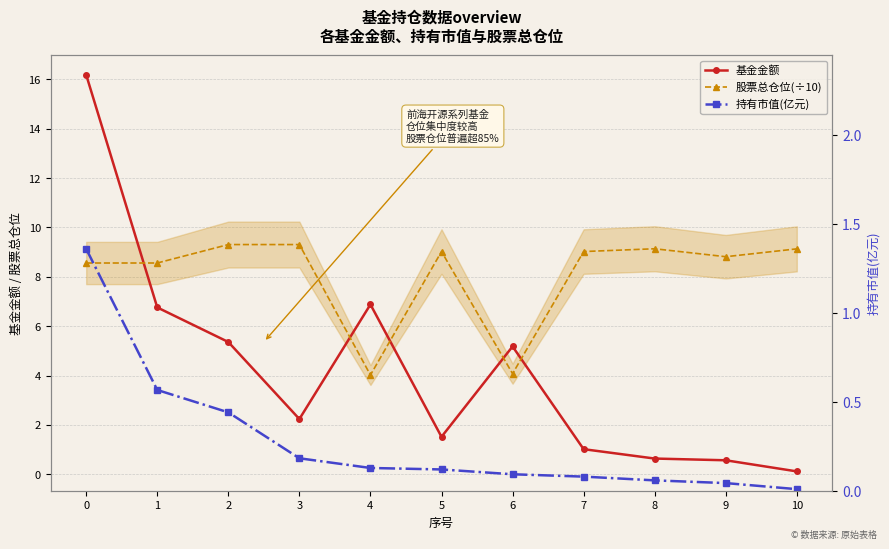

What is the average value of the 股票总仓位(÷10) series?

8.1